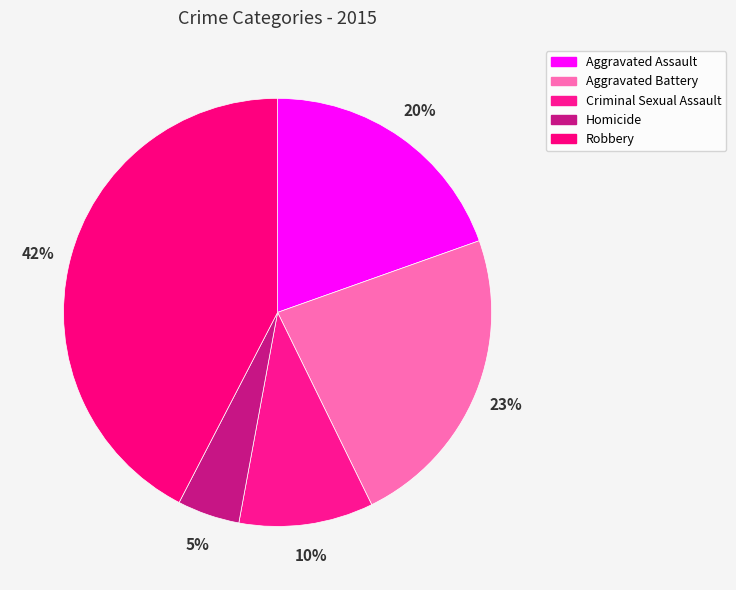

What portion of the pie excludes Criminal Sexual Assault?

89.9%